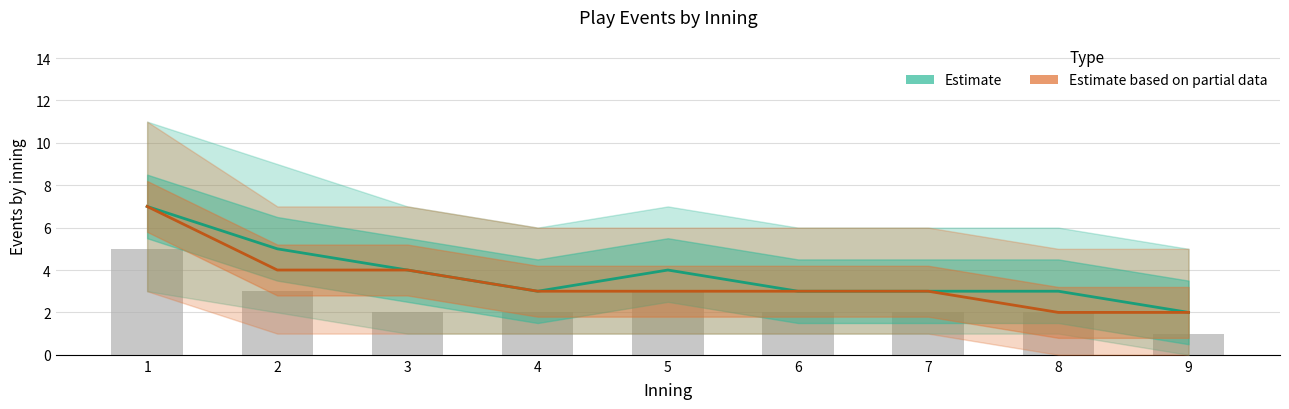

What is the average value of the Estimate based on partial data (LIU) series?

3